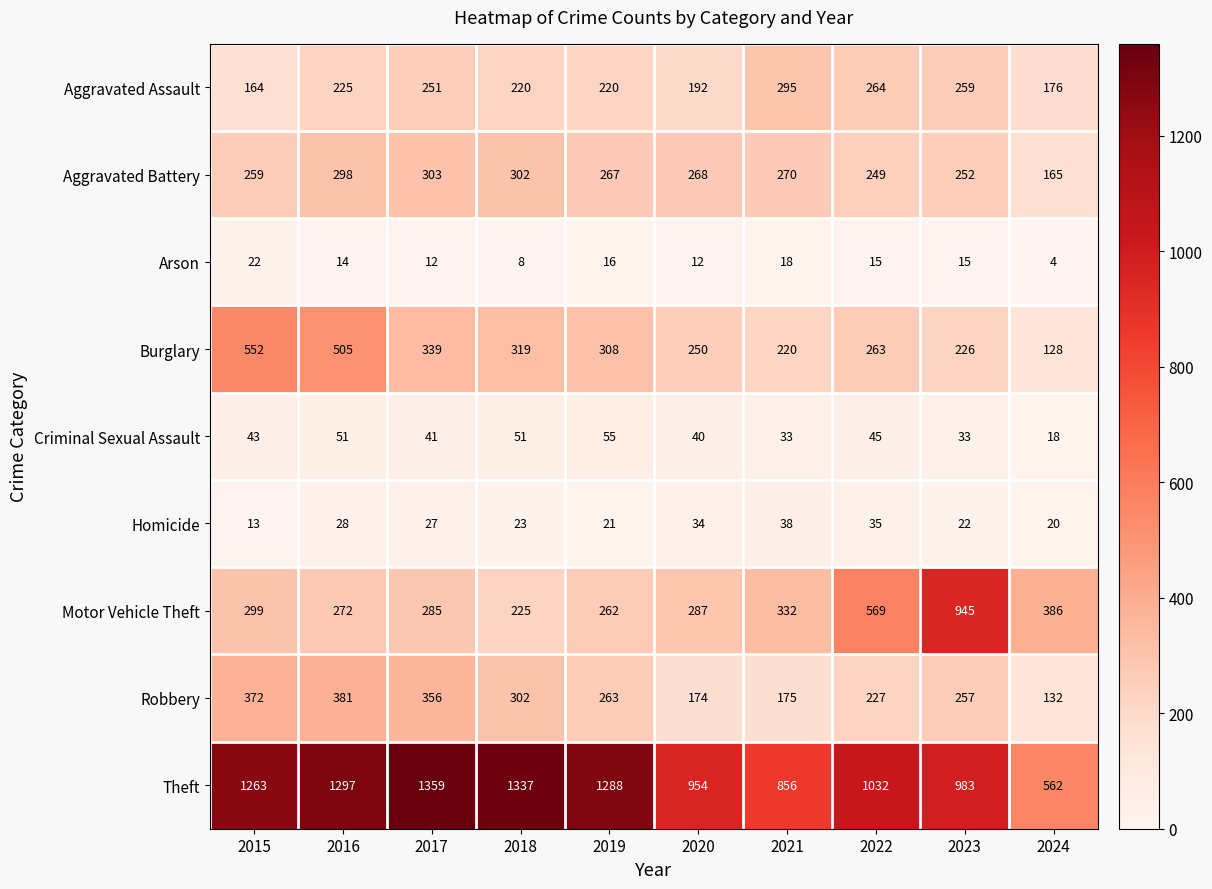

What is the approximate value of Theft at 2023?

983